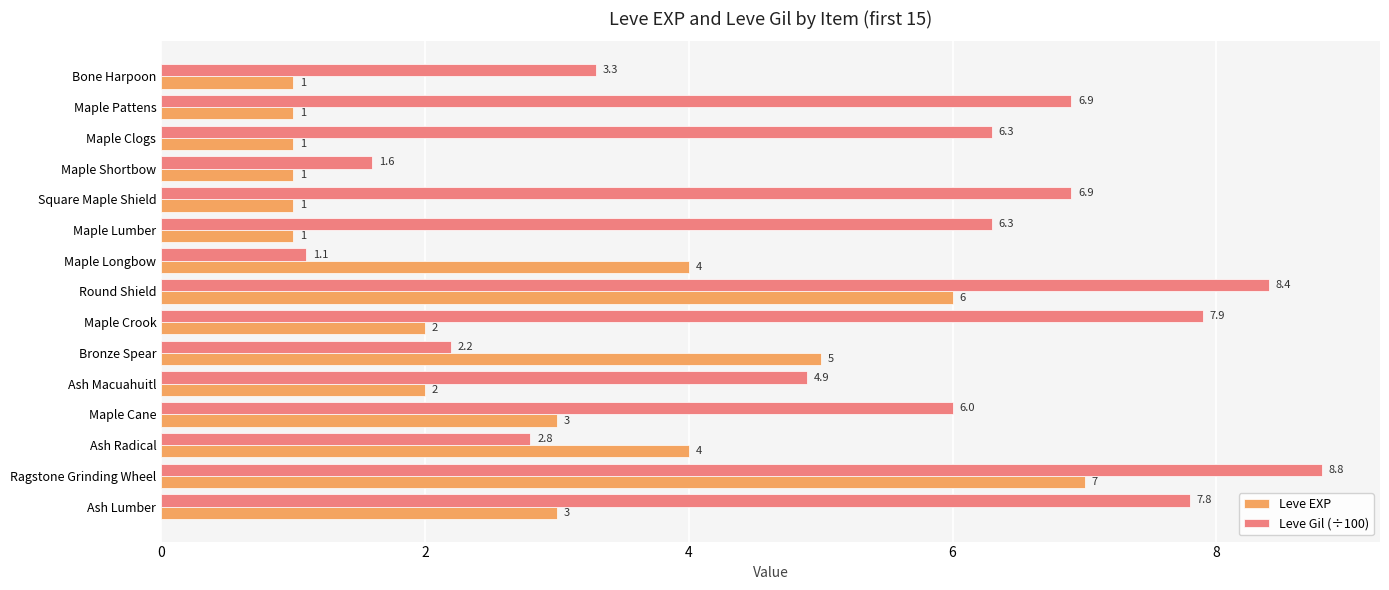

Which series has the largest total across all categories?

Leve Gil (÷100)